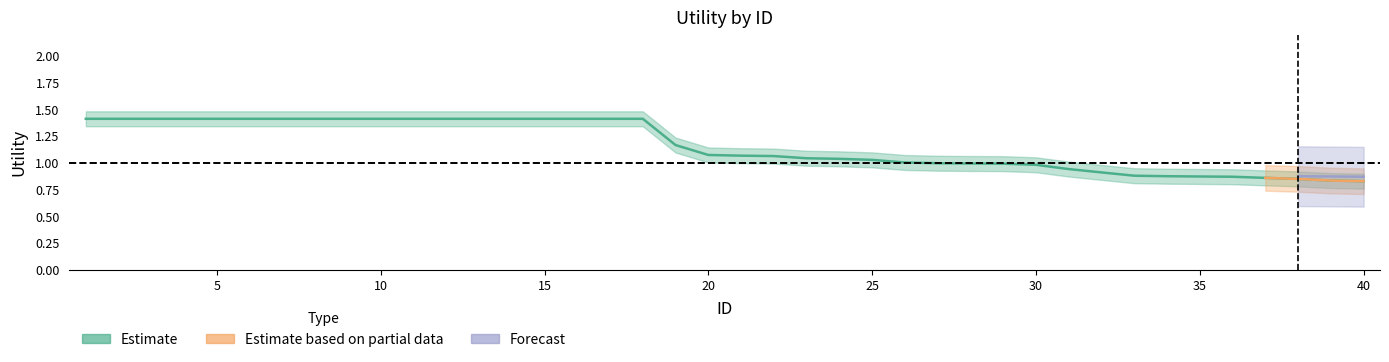

True or false: Estimate based on partial data has a value of -0.4 at 12.

False